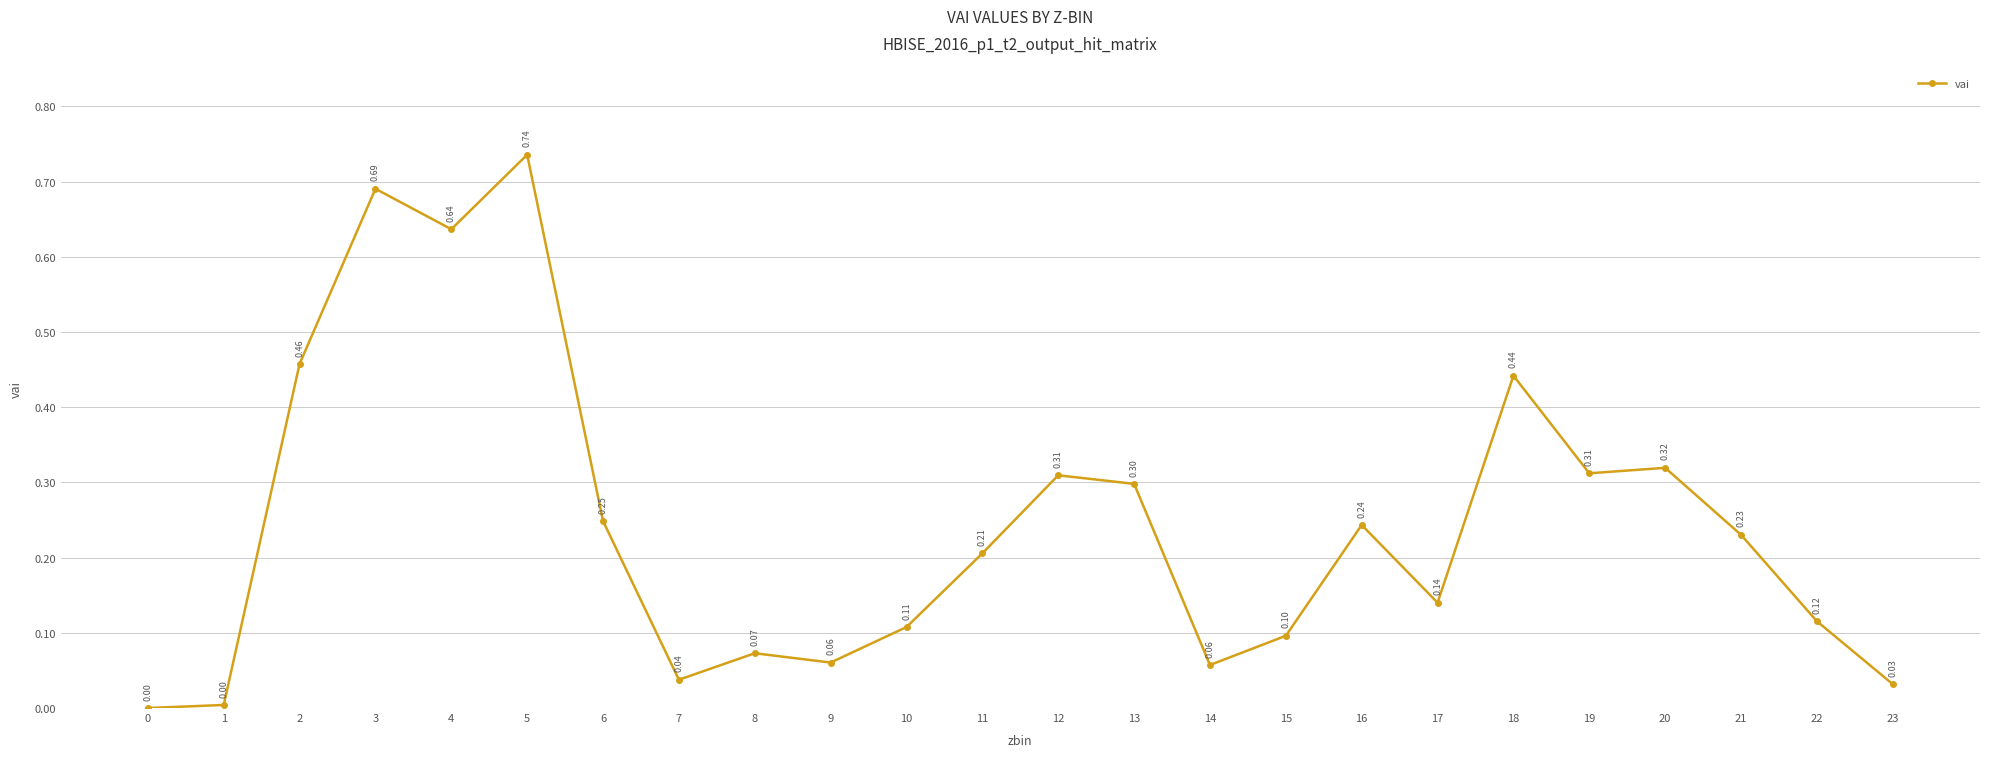

Count the number of values greater than 0.

23